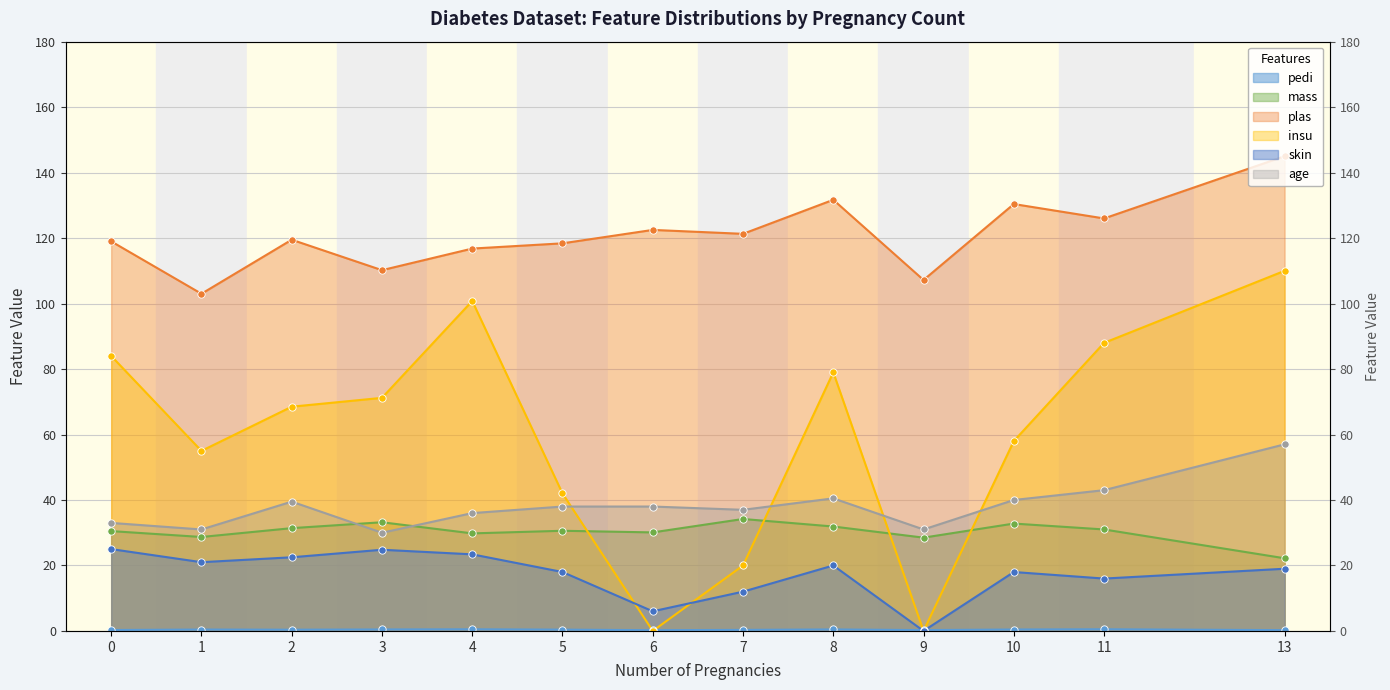

Which series has the largest total across all categories?

plas